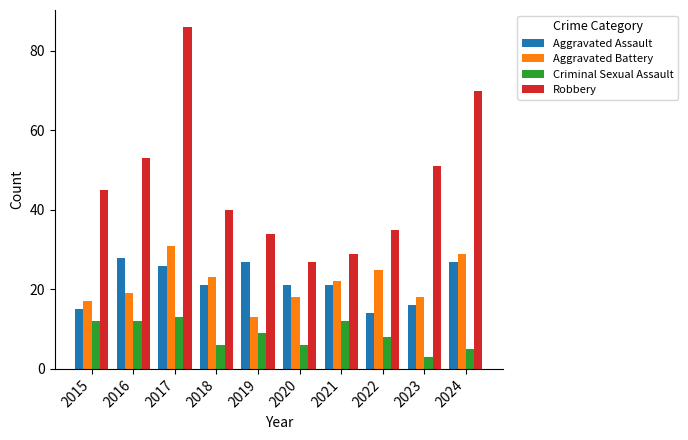

Which series has the largest total across all categories?

Robbery